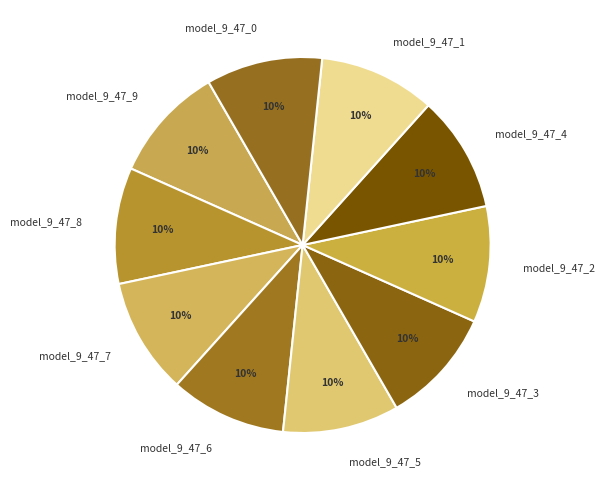

To the nearest percent, what is the average slice percentage?

10%